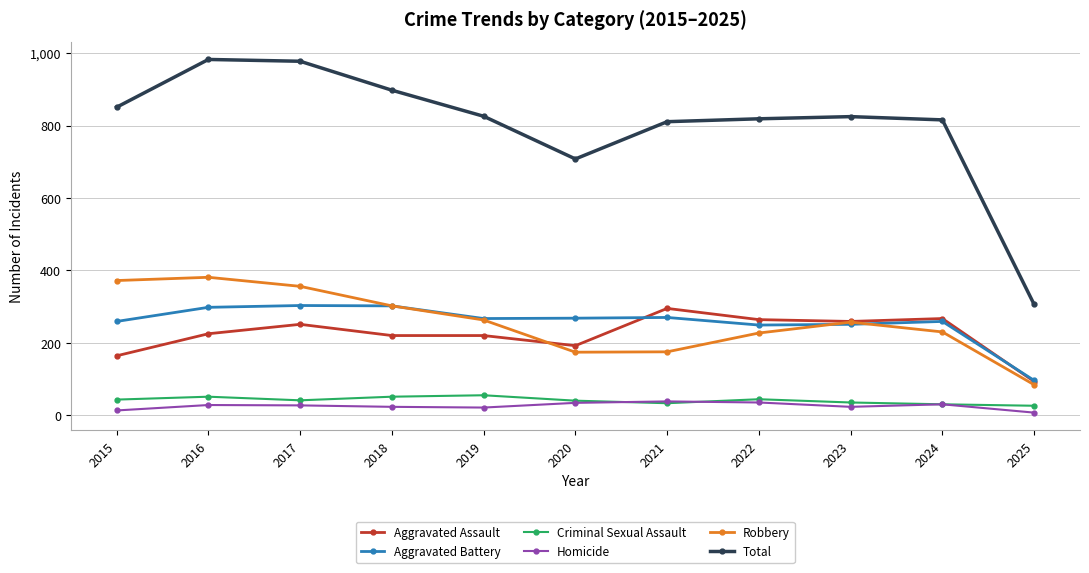

Which series has the largest total across all categories?

Total